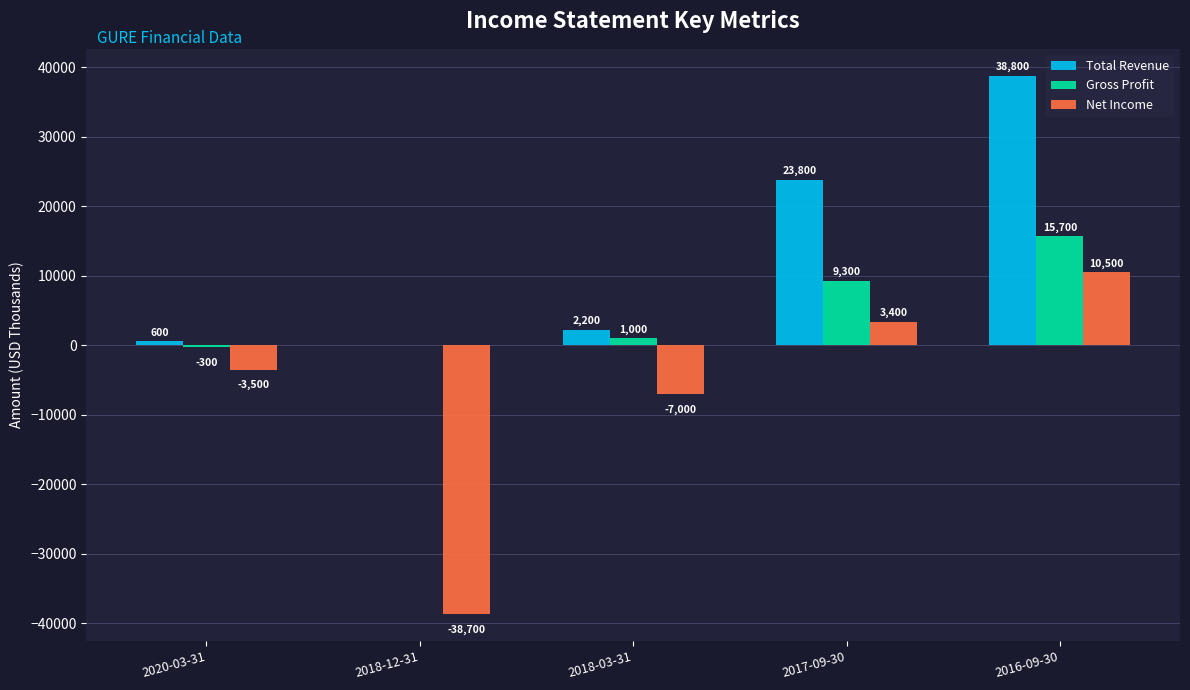

What are all the series names shown in the legend?

Total Revenue, Gross Profit, Net Income